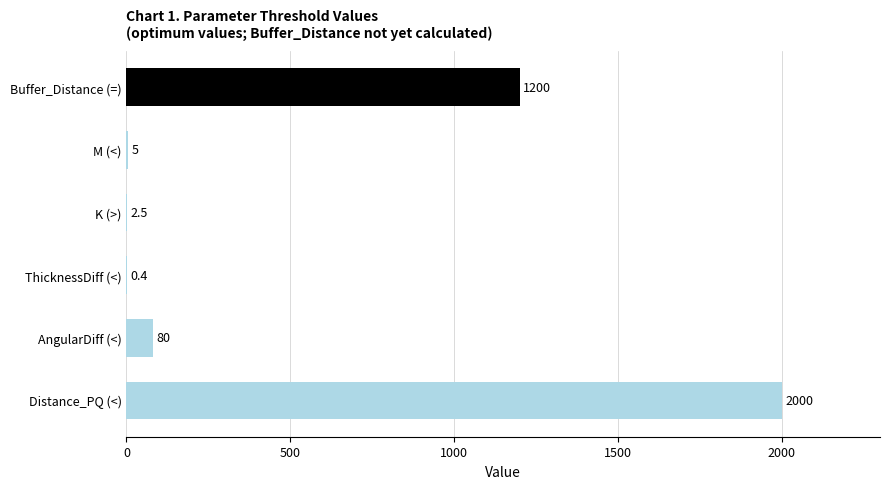

Where is the data nearest to the value 1000?

Buffer_Distance (=)